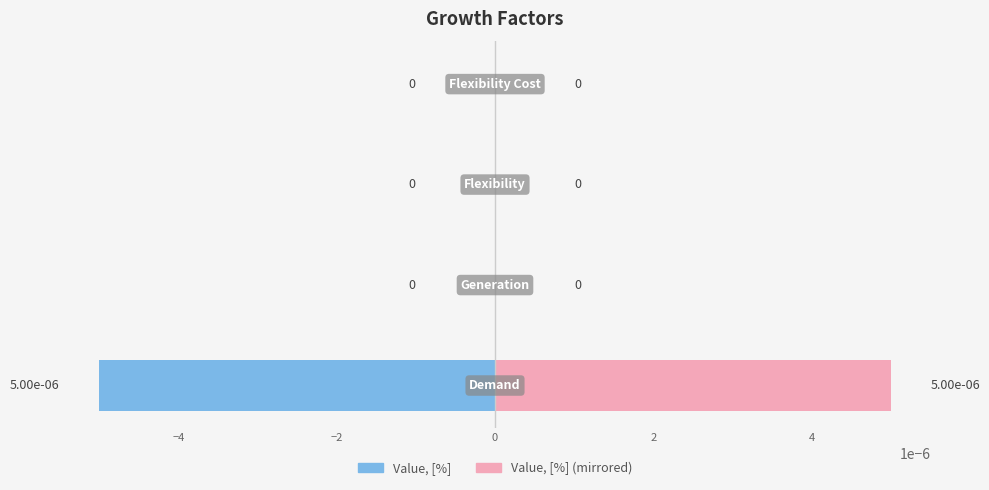

The value of Value, [%] at −6 is -0.0. True or false?

False